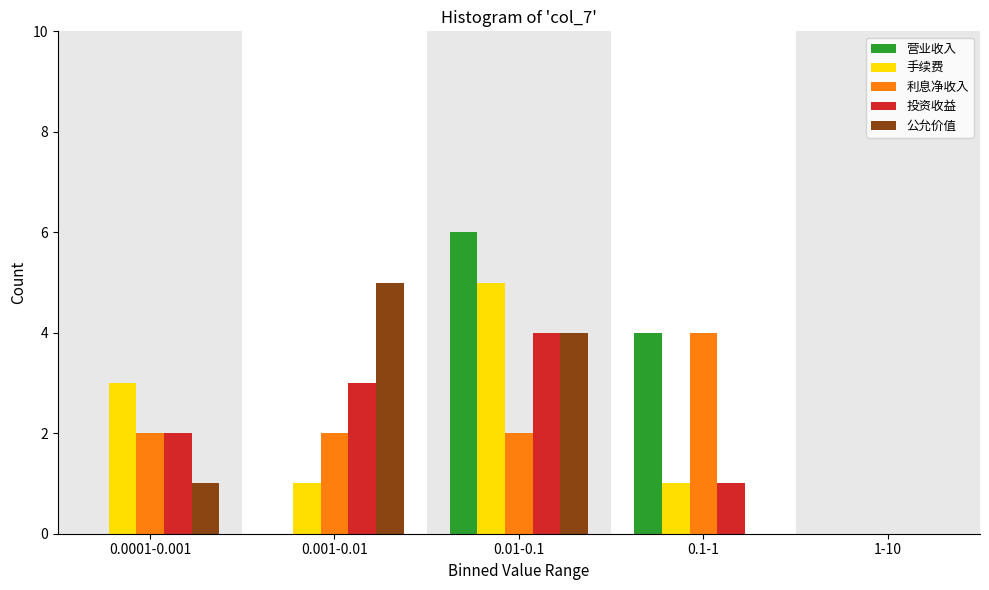

Reading left to right, transcribe all the data shown in this chart.

营业收入: 0.0001-0.001=0	0.001-0.01=0	0.01-0.1=6	0.1-1=4	1-10=0
手续费: 0.0001-0.001=3	0.001-0.01=1	0.01-0.1=5	0.1-1=1	1-10=0
利息净收入: 0.0001-0.001=2	0.001-0.01=2	0.01-0.1=2	0.1-1=4	1-10=0
投资收益: 0.0001-0.001=2	0.001-0.01=3	0.01-0.1=4	0.1-1=1	1-10=0
公允价值: 0.0001-0.001=1	0.001-0.01=5	0.01-0.1=4	0.1-1=0	1-10=0